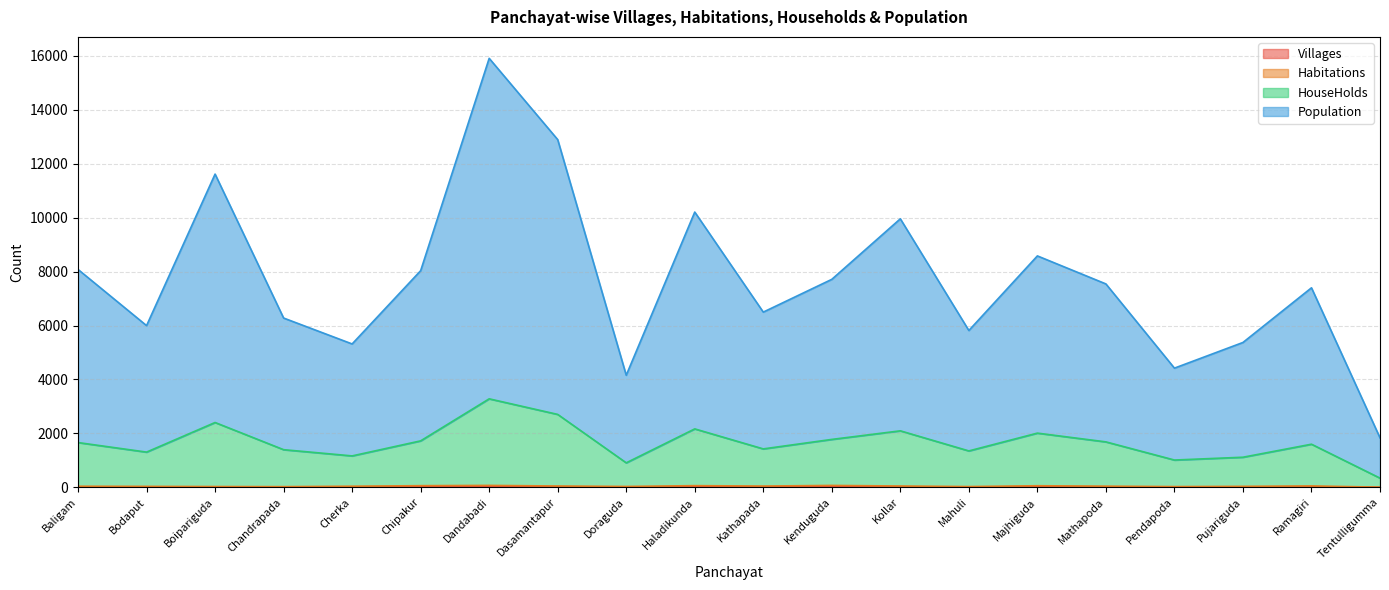

True or false: HouseHolds and Population cross at least once.

False